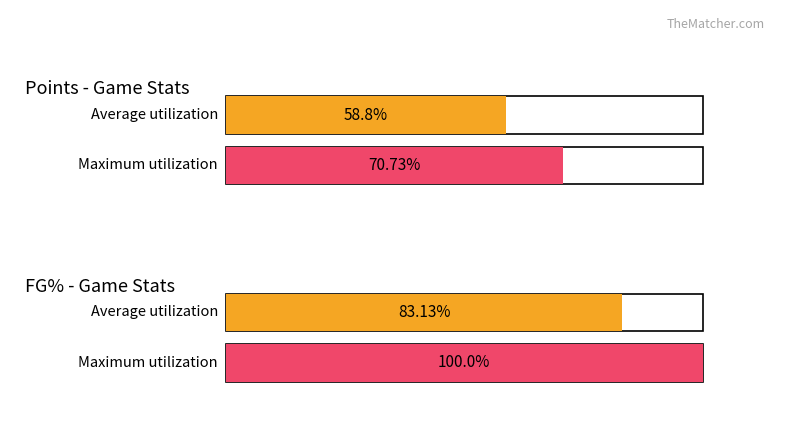

Are the bars grouped side by side (vs. stacked)?

Yes